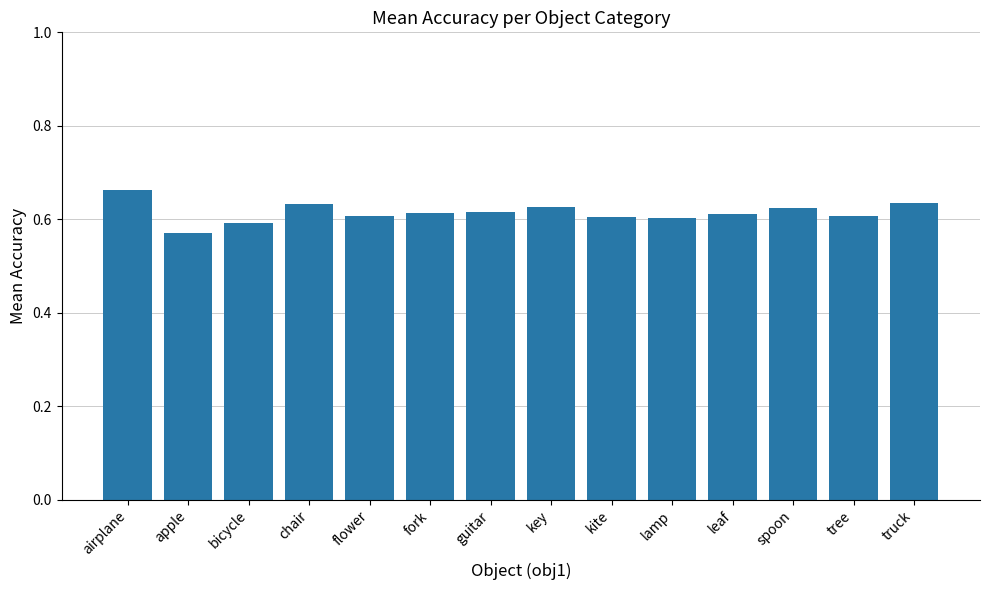

At which category does the chart reach its minimum across all series?

apple